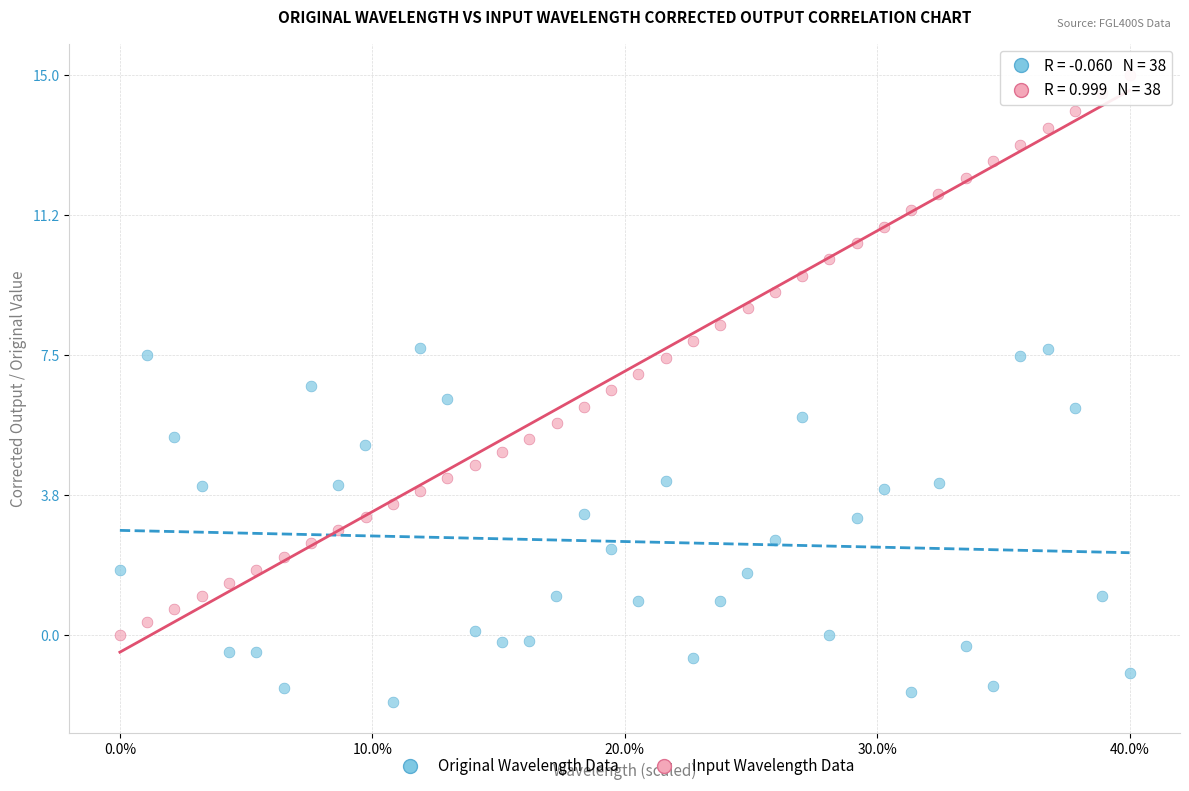

Which series has the largest Y range (max minus min)?

Input Wavelength Data